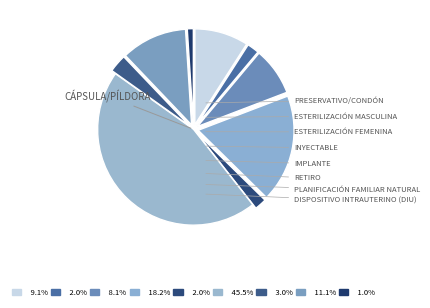

How many slices are in this pie chart?

9